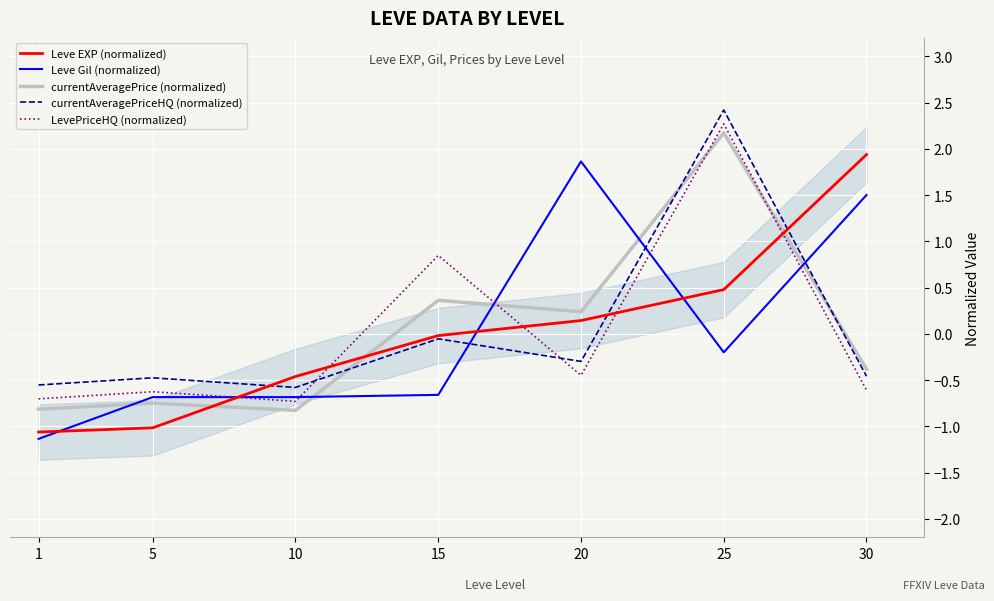

True or false: LevePriceHQ (normalized) has more than 1 interior local peaks.

True